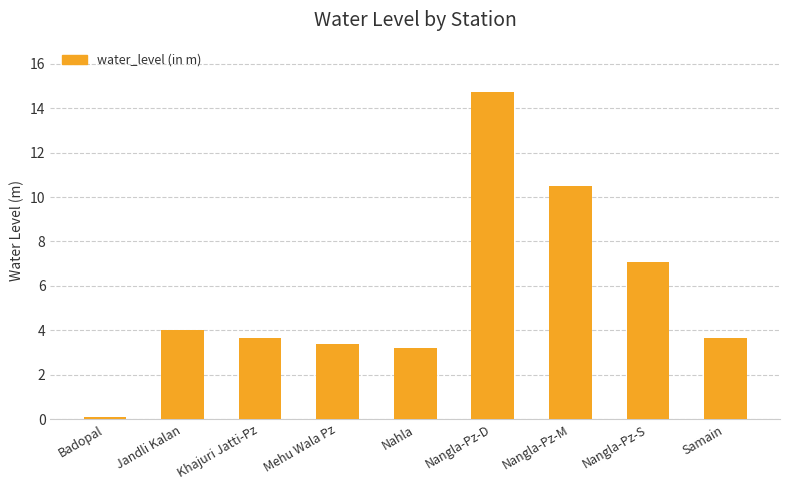

What is the ratio of the value at Nangla-Pz-D to the value at Jandli Kalan?

3.7